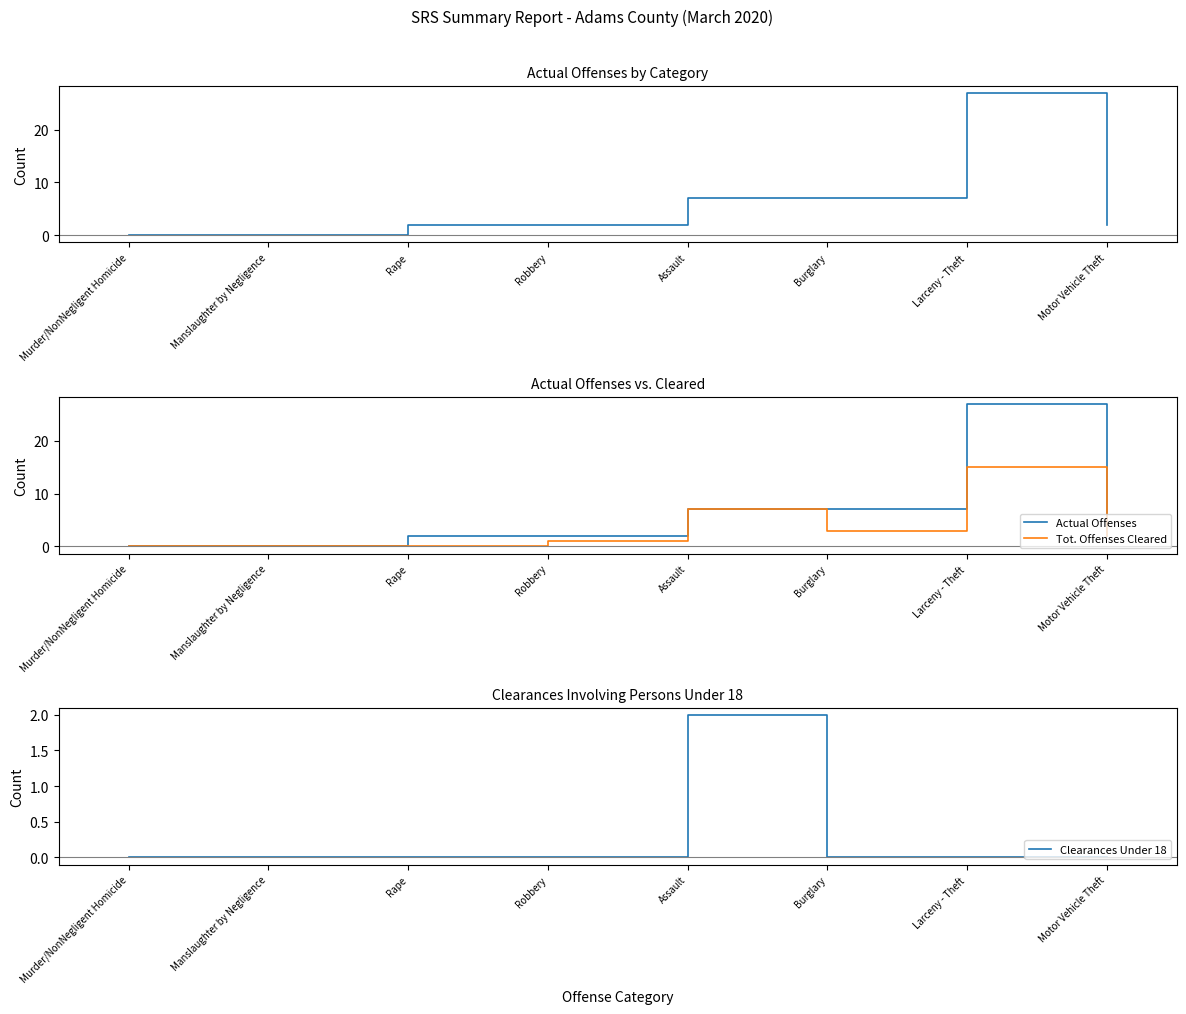

Which series has the largest range (max minus min)?

Actual Offenses